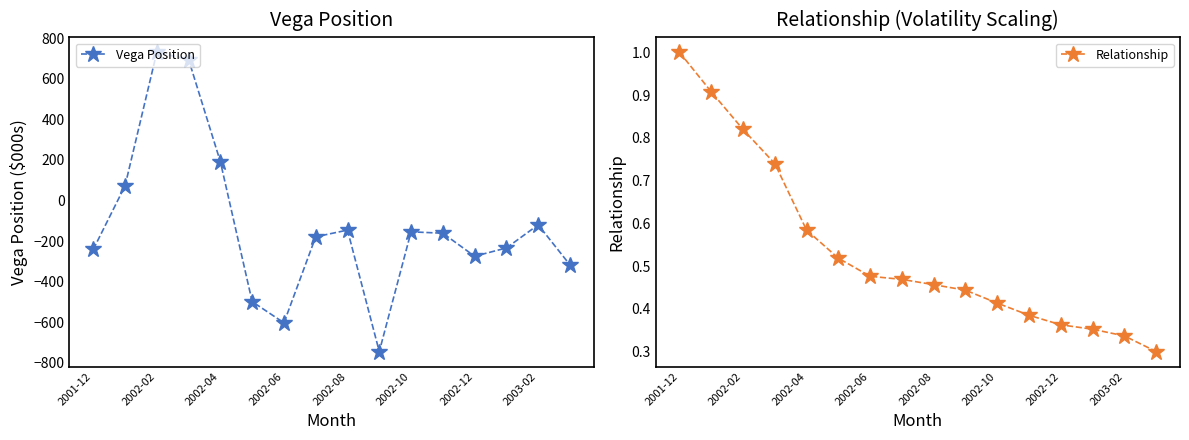

Where is the first local maximum for Vega Position?

2002-02